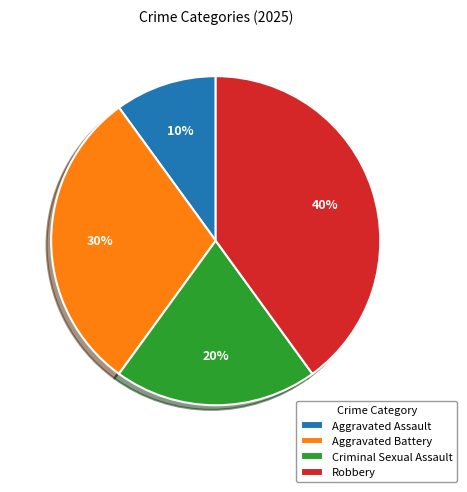

Is the sum of Criminal Sexual Assault and Aggravated Assault greater than half?

No